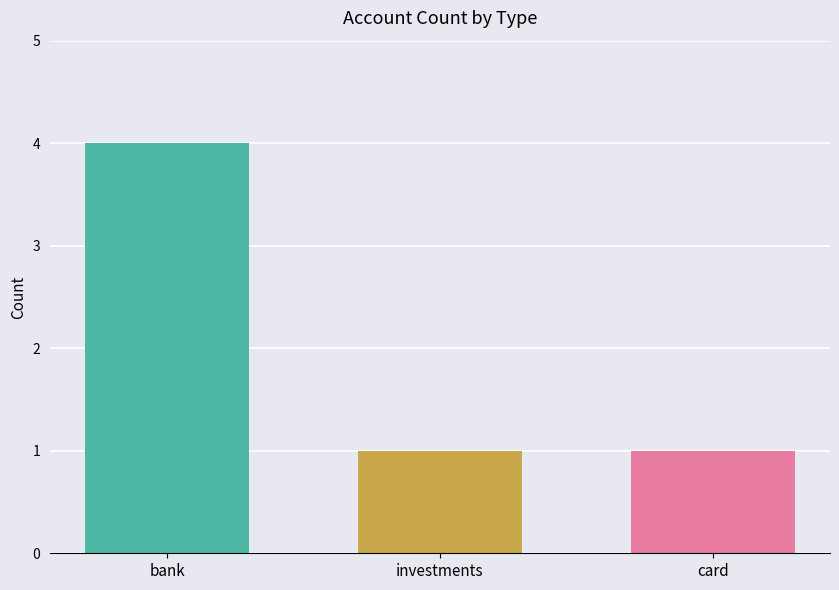

What is the greatest value displayed?

4